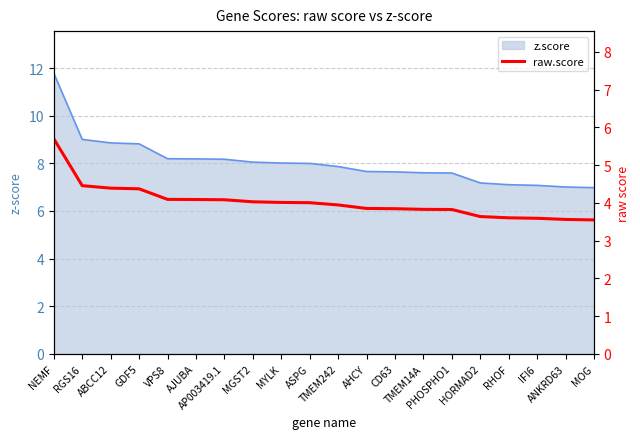

What is the label of the 20th point from the right?

NEMF